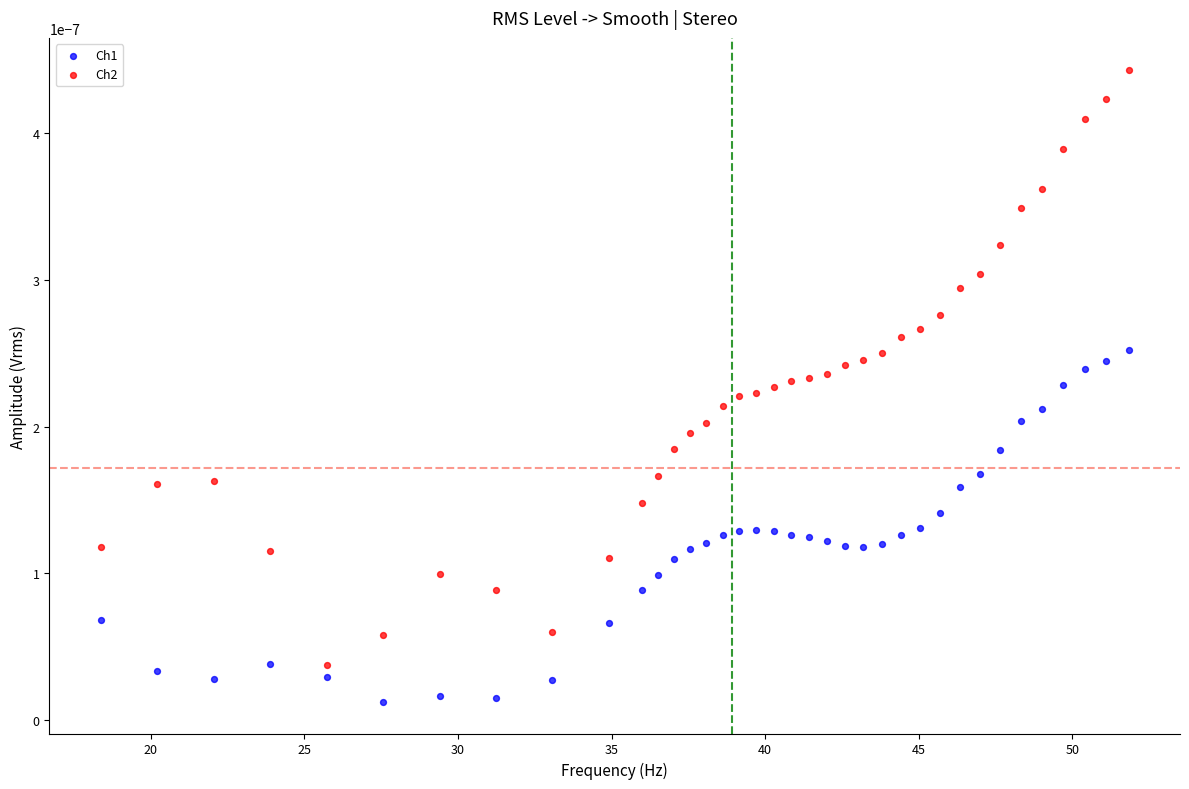

Which series reaches the maximum Y coordinate?

Ch2